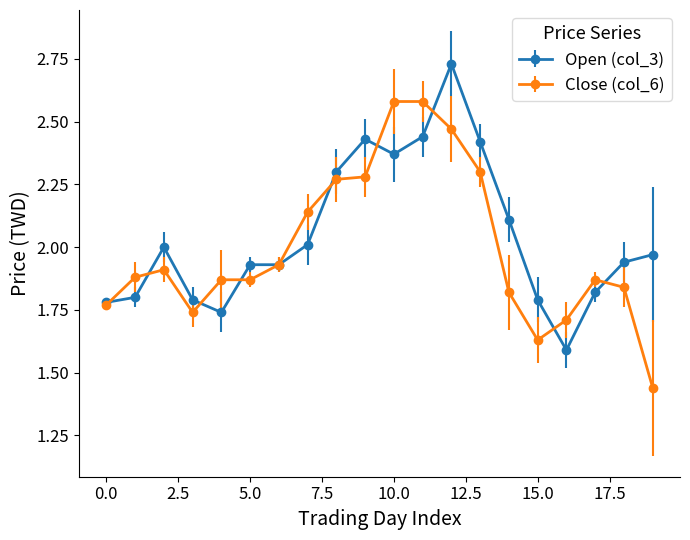

At how many categories does at least one series exceed 1?

20